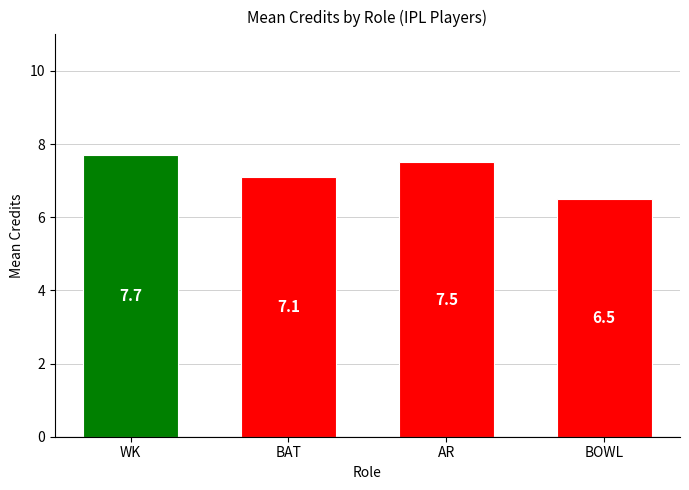

How many data points does each series have?

4